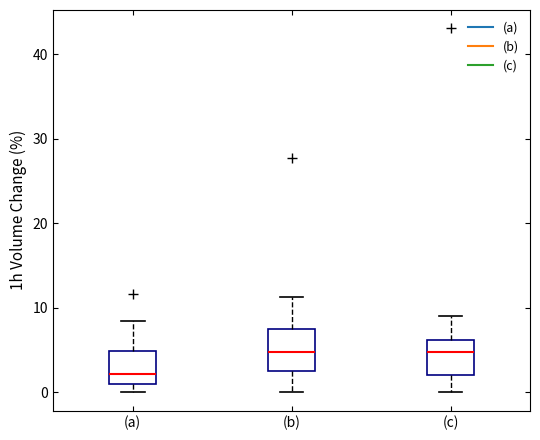

Reading left to right, transcribe this box plot: for each box, give where its median line is, the range the box spans, and where its two whiskers end, as read against the y-axis. The values are not printed on the chart, so give them approximately, as read against the axis.

(a): median 2, box 1 to 5, whiskers 0 to 8
(b): median 5, box 3 to 8, whiskers 0 to 11
(c): median 5, box 2 to 6, whiskers 0 to 9